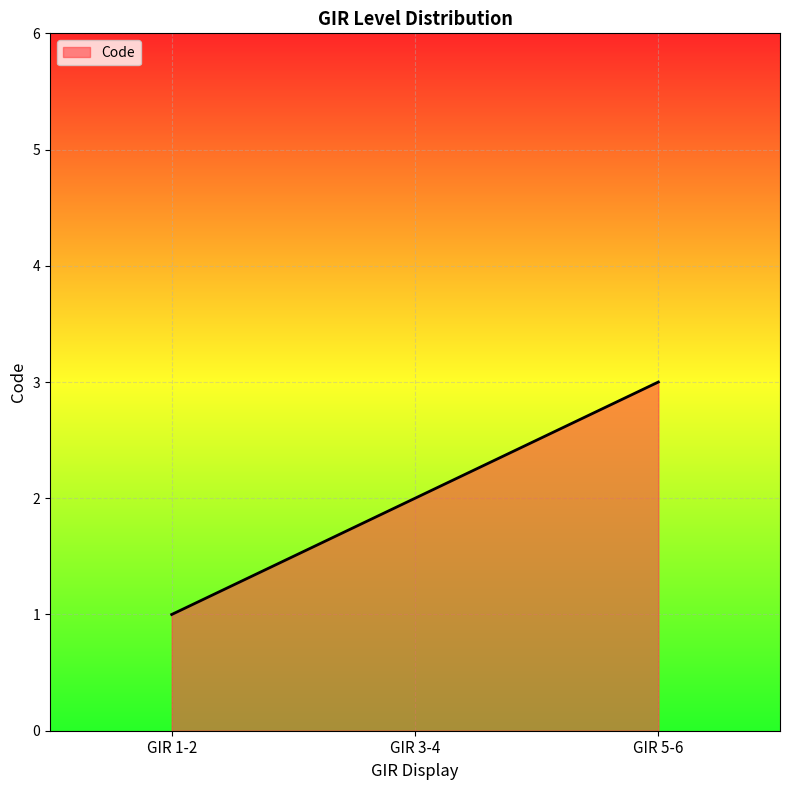

How many values are below 2?

1